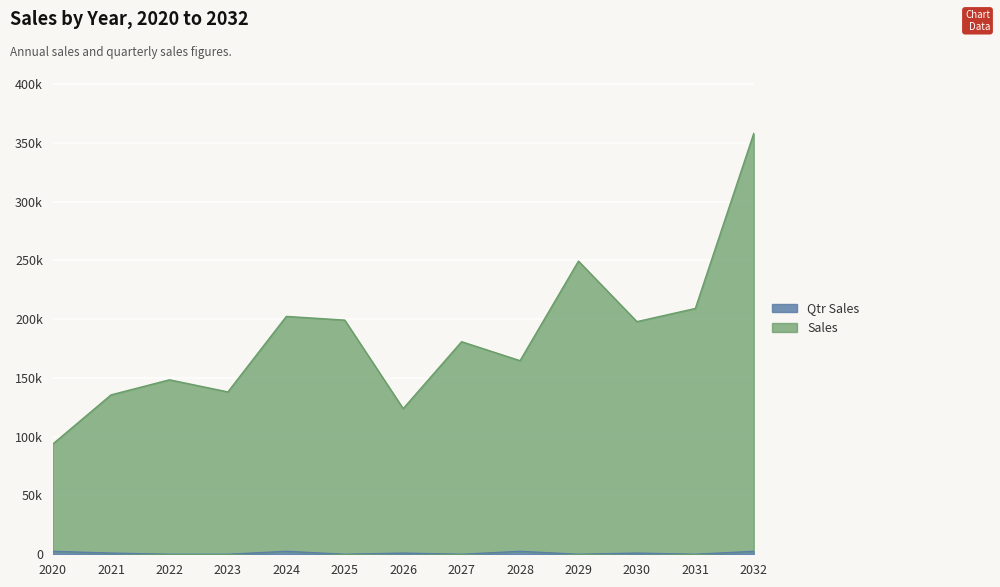

List the series in order of their peak value, lowest first.

Qtr Sales, Sales